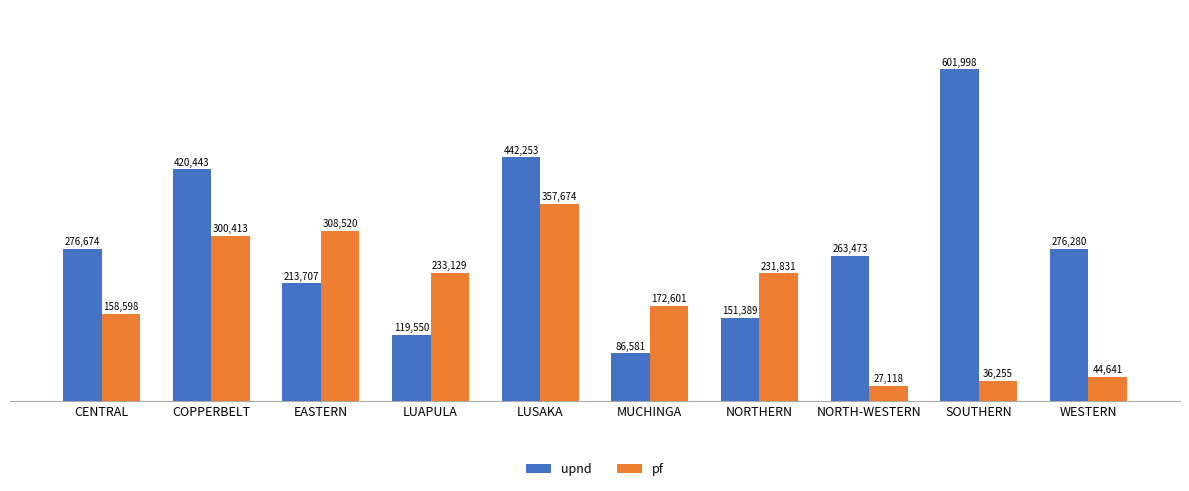

Rank the series by their average value, from lowest to highest.

pf, upnd